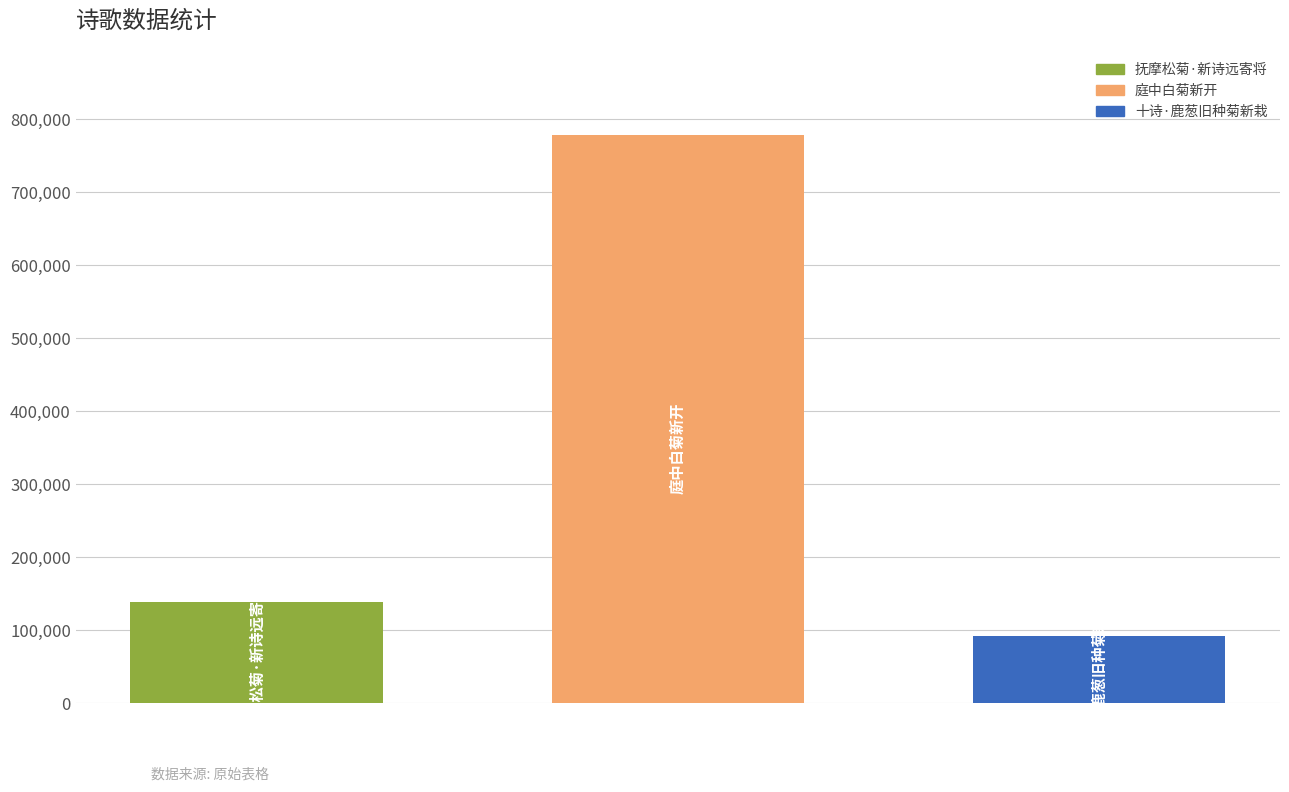

Rank the series by their maximum value, from highest to lowest.

庭中白菊新开, 抚摩松菊·新诗远寄将, 十诗·鹿葱旧种菊新栽